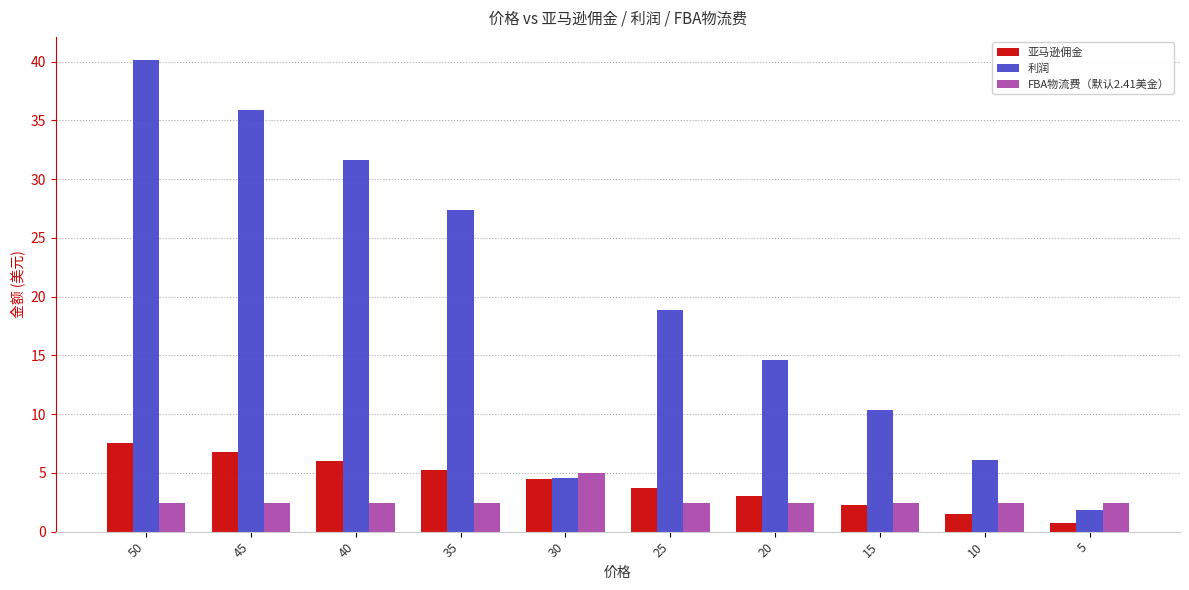

Is it true that FBA物流费（默认2.41美金） equals 5.0 at 30?

True